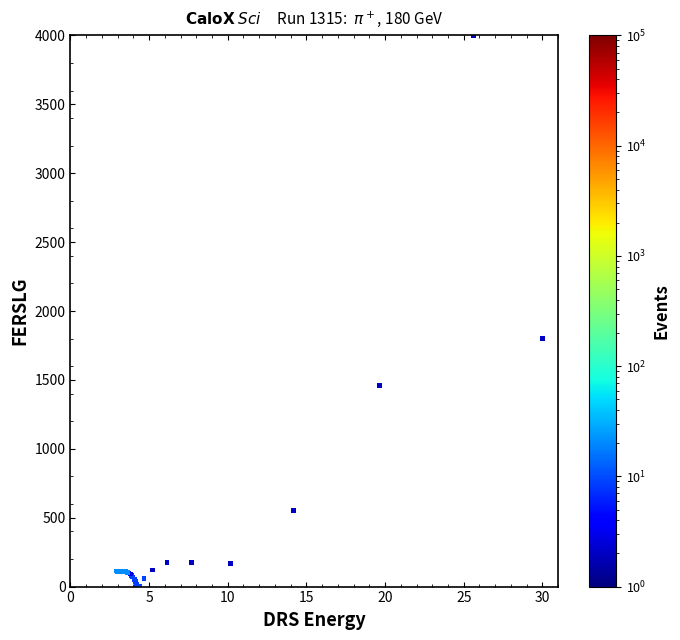

What Y value in the scatter plot is closest to 2000?

1800.8